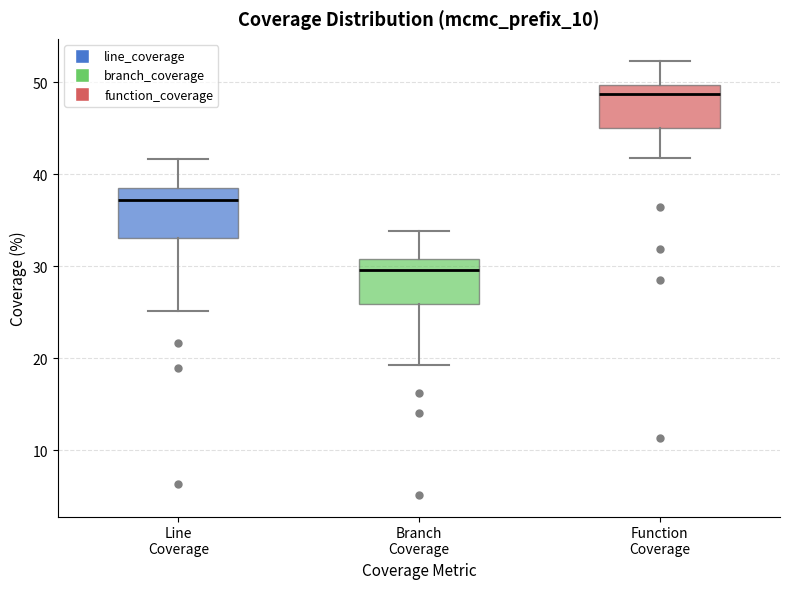

Which box's median line is the lowest?

Branch Coverage